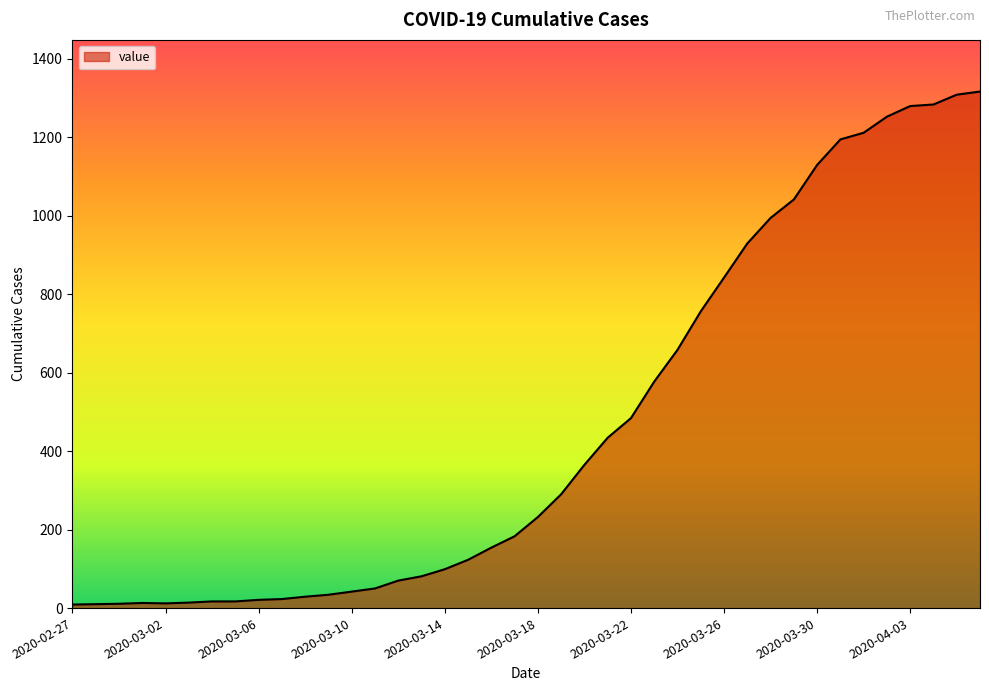

What is the maximum value shown in the chart?

1316